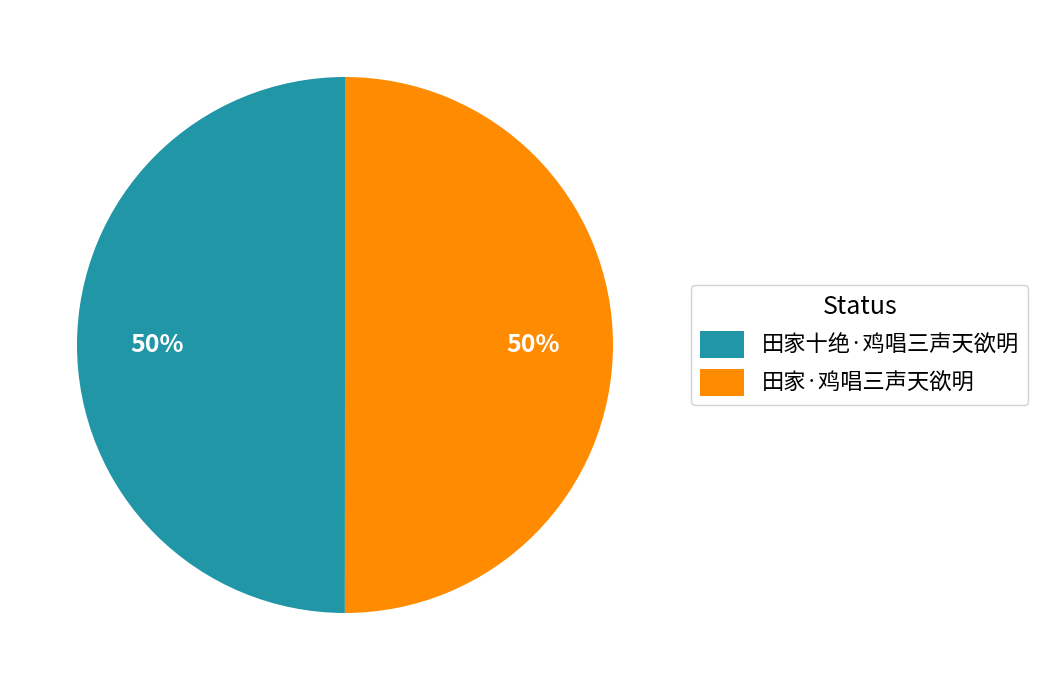

True or false: 田家十绝·鸡唱三声天欲明 accounts for 50% of the total.

True